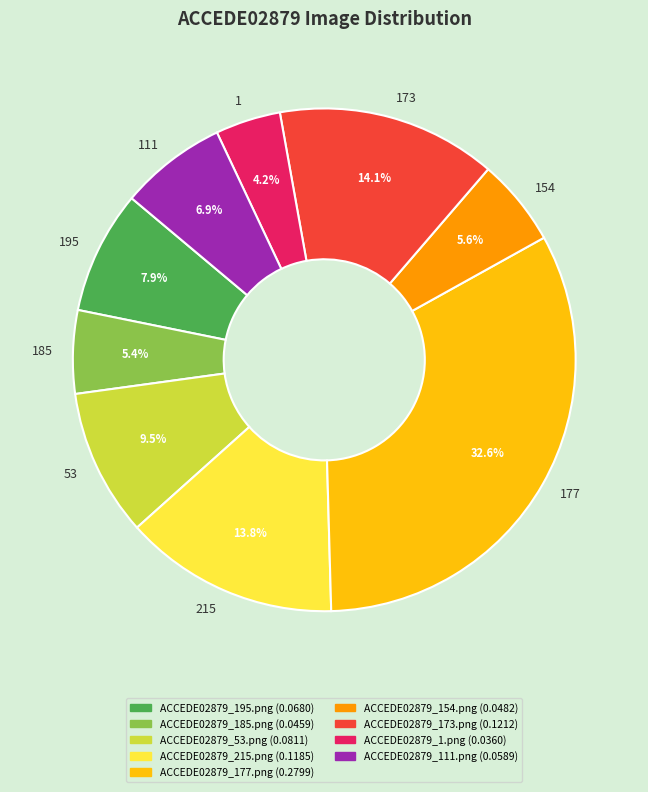

Which has a higher value, 185 or 215?

215